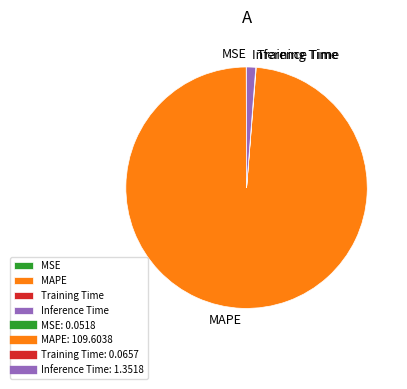

What is the majority slice?

MAPE